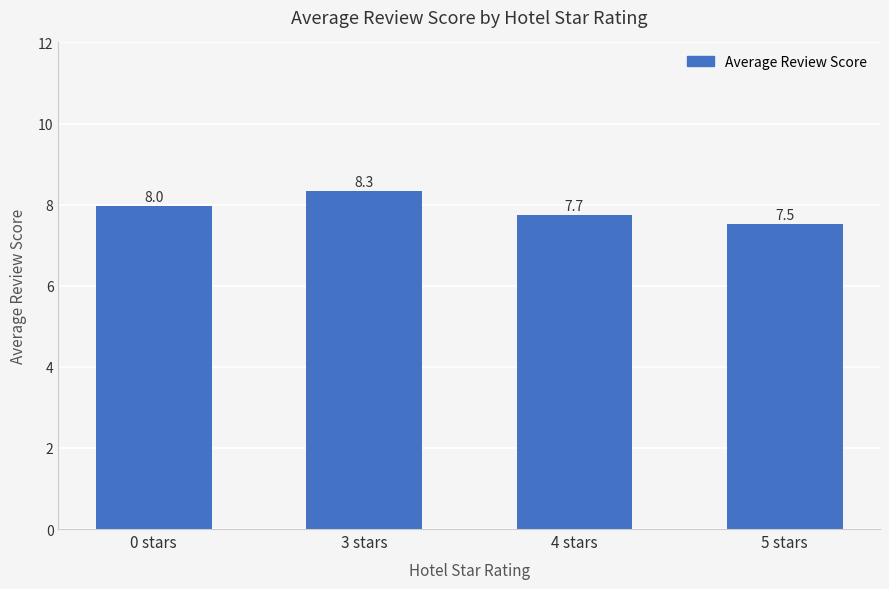

The value at 0 stars is 4.1. True or false?

False